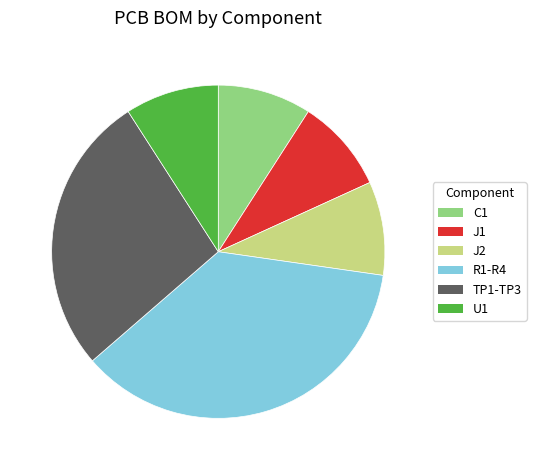

Which has a higher value, J2 or R1-R4?

R1-R4